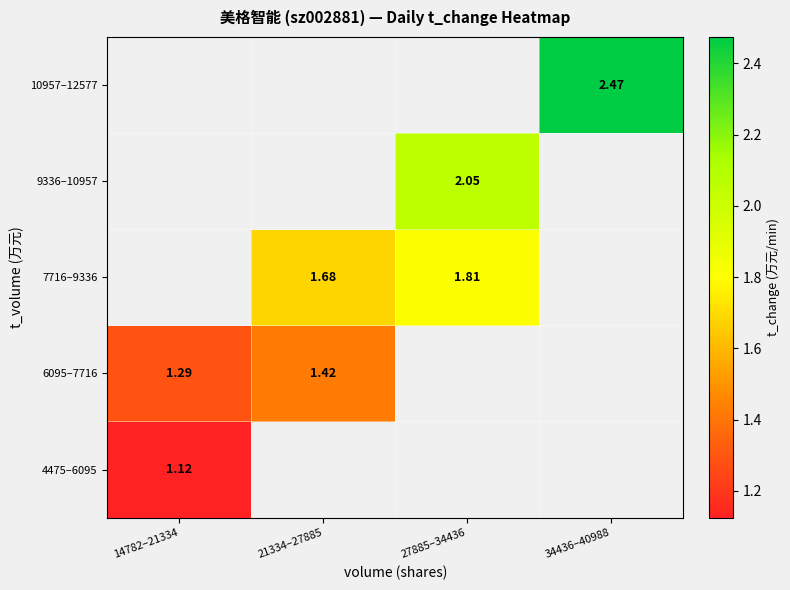

The value of 4475–6095 at 14782–21334 is 1.1. True or false?

True